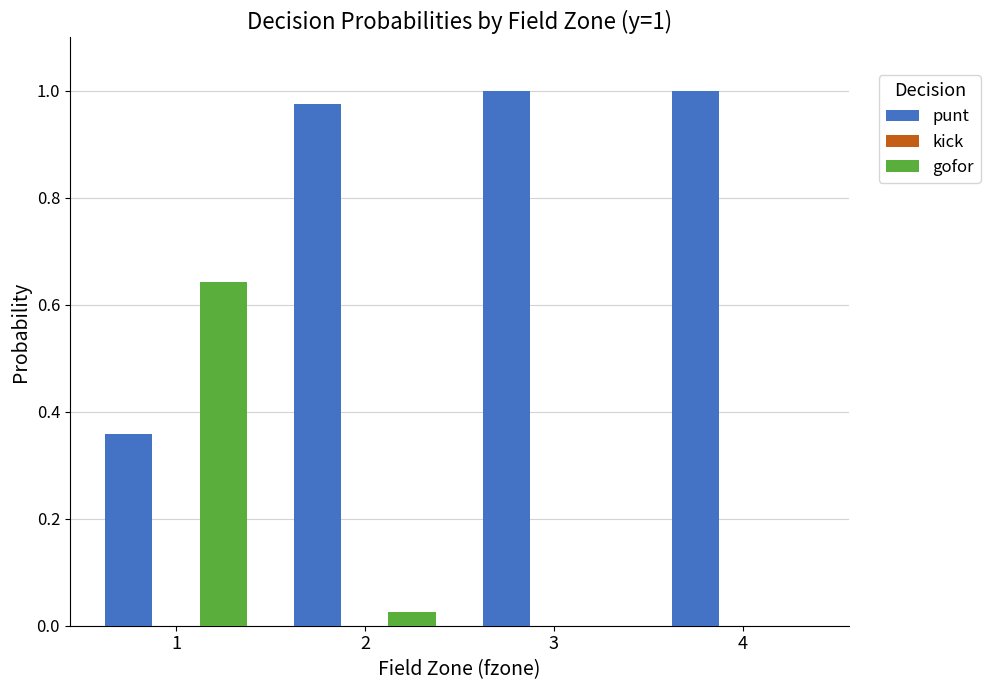

What is the sum of the punt values at 3 and 2?

2.0